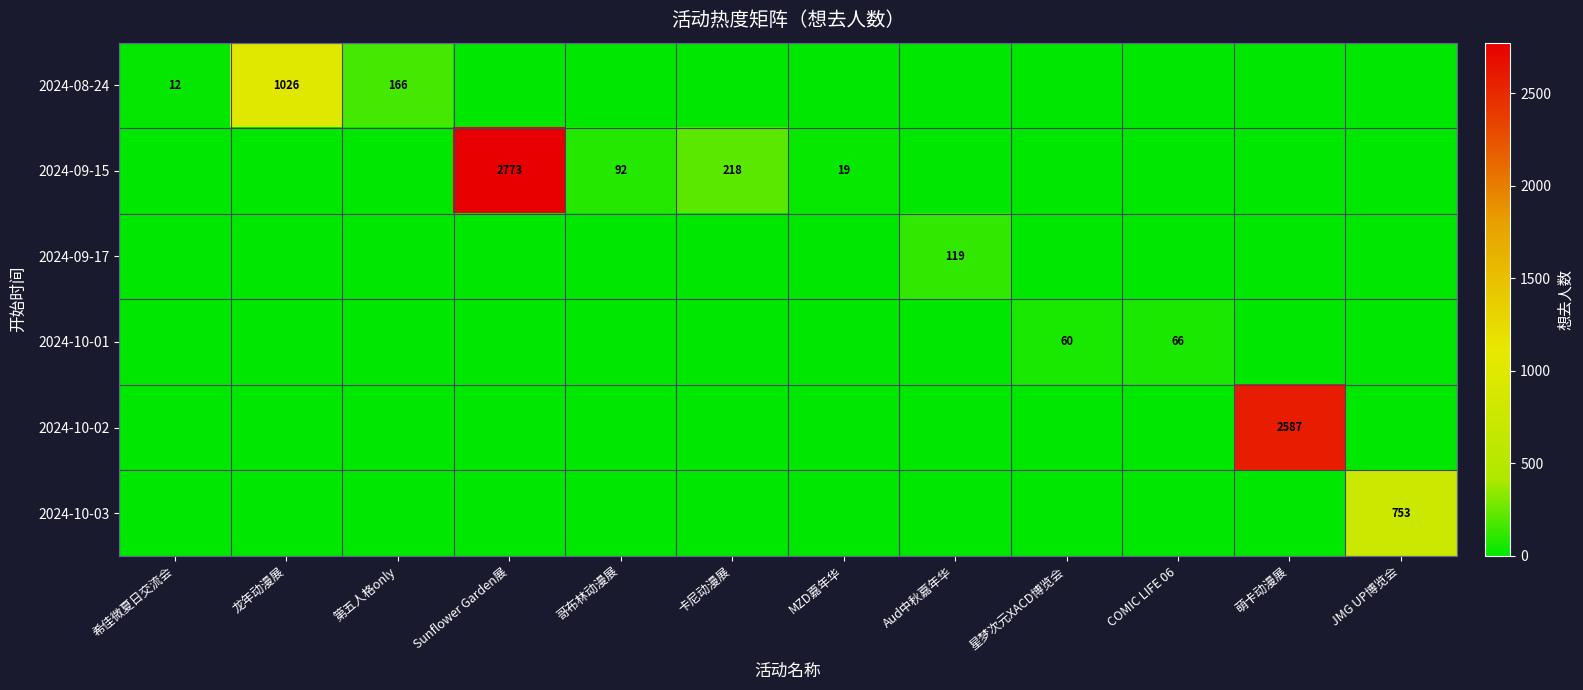

Is it true that 2024-09-15 equals 42 at 哥布林动漫展?

False